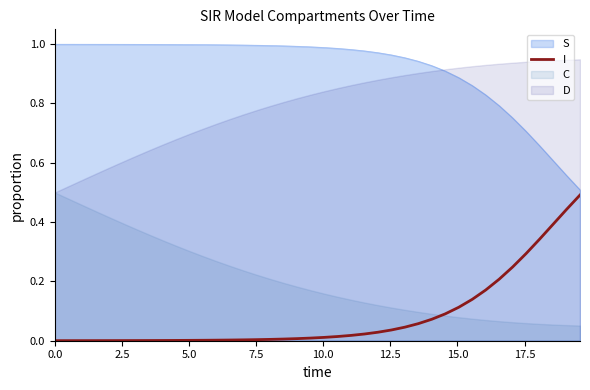

Is it true that the value at 16 is 0.0?

False